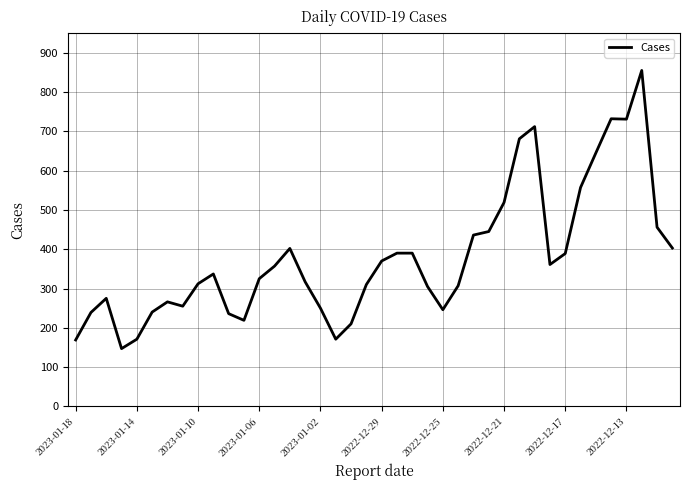

What is the difference between the maximum and minimum values?

708